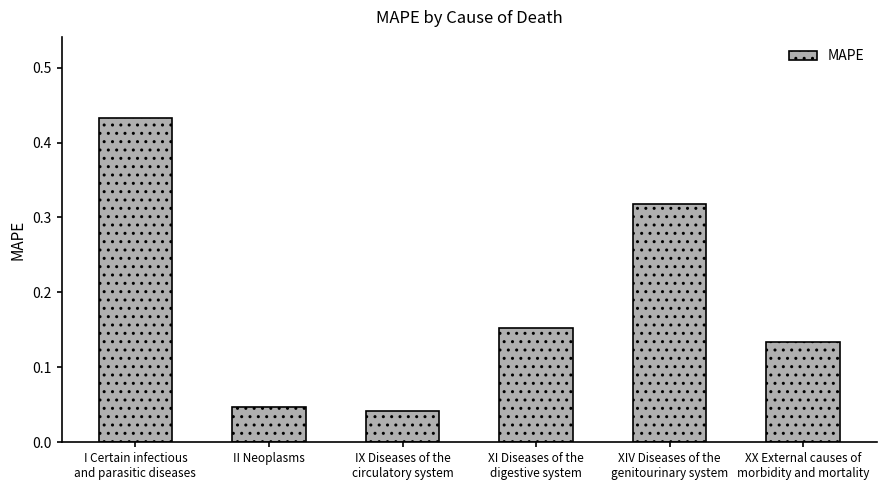

What is the sum of all values?

1.1